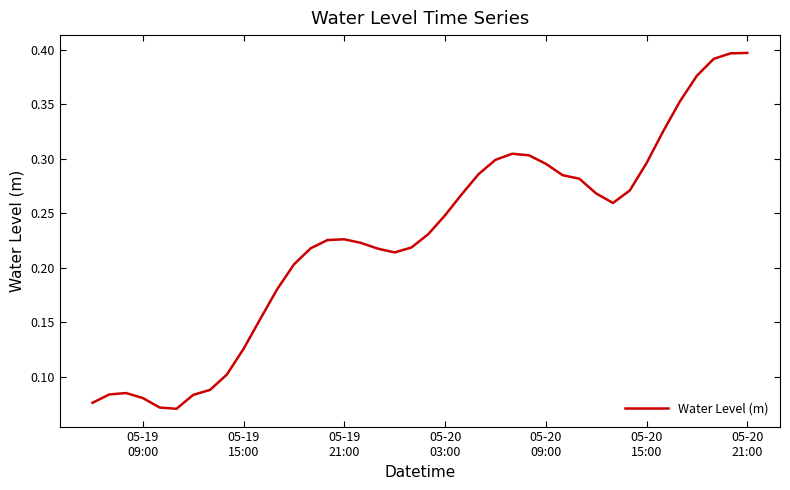

Reading left to right, transcribe all the data shown in this chart.

0.1	0.1	0.1	0.1	0.1	0.1	0.1	0.1	0.1	0.1	0.2	0.2	0.2	0.2	0.2	0.2	0.2	0.2	0.2	0.2	0.2	0.2	0.3	0.3	0.3	0.3	0.3	0.3	0.3	0.3	0.3	0.3	0.3	0.3	0.3	0.4	0.4	0.4	0.4	0.4